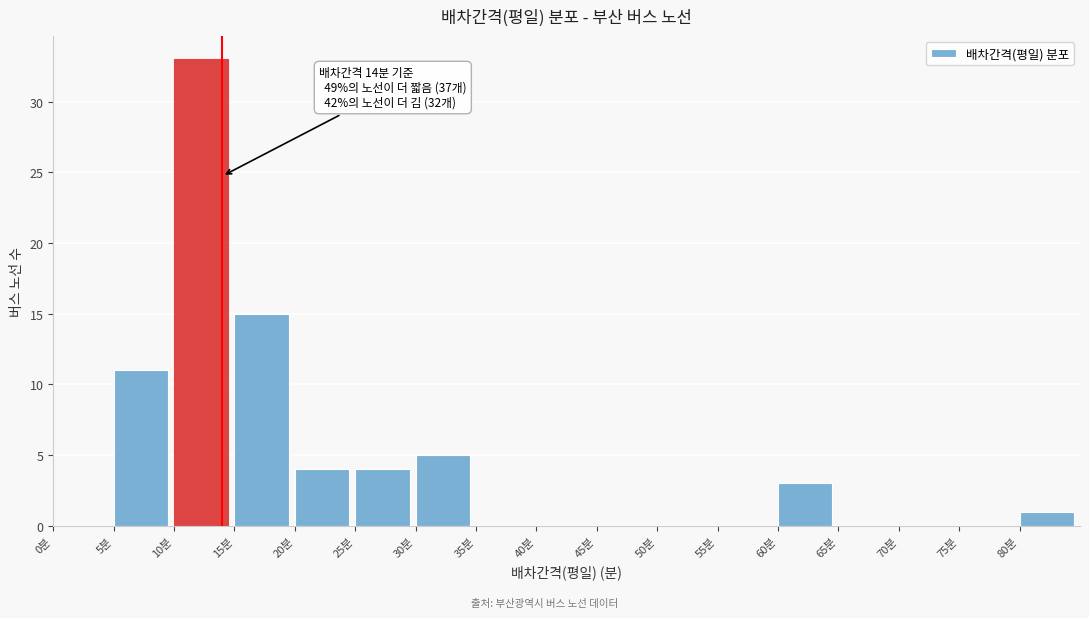

Over which range of the x-axis is the bar tallest?

10 to 15